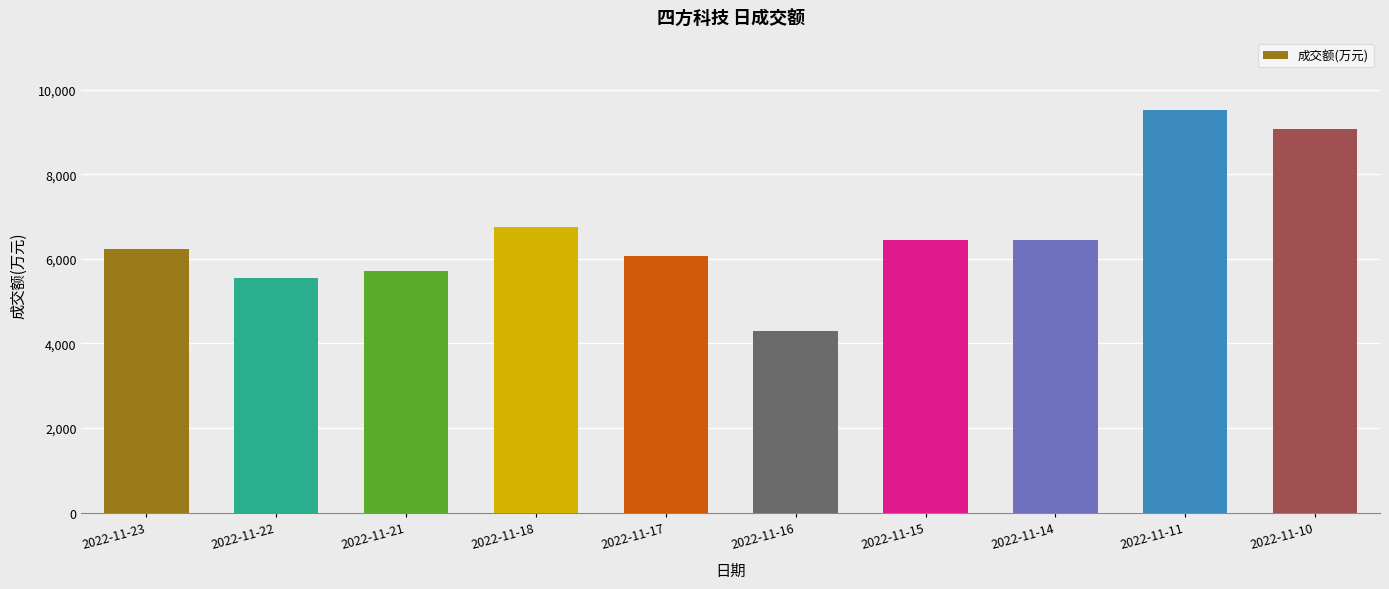

Are the bars grouped side by side (vs. stacked)?

No